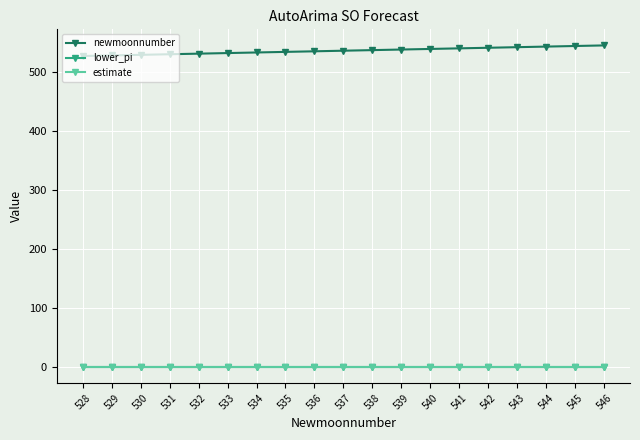

The value of newmoonnumber at 542 is 542.0. True or false?

True